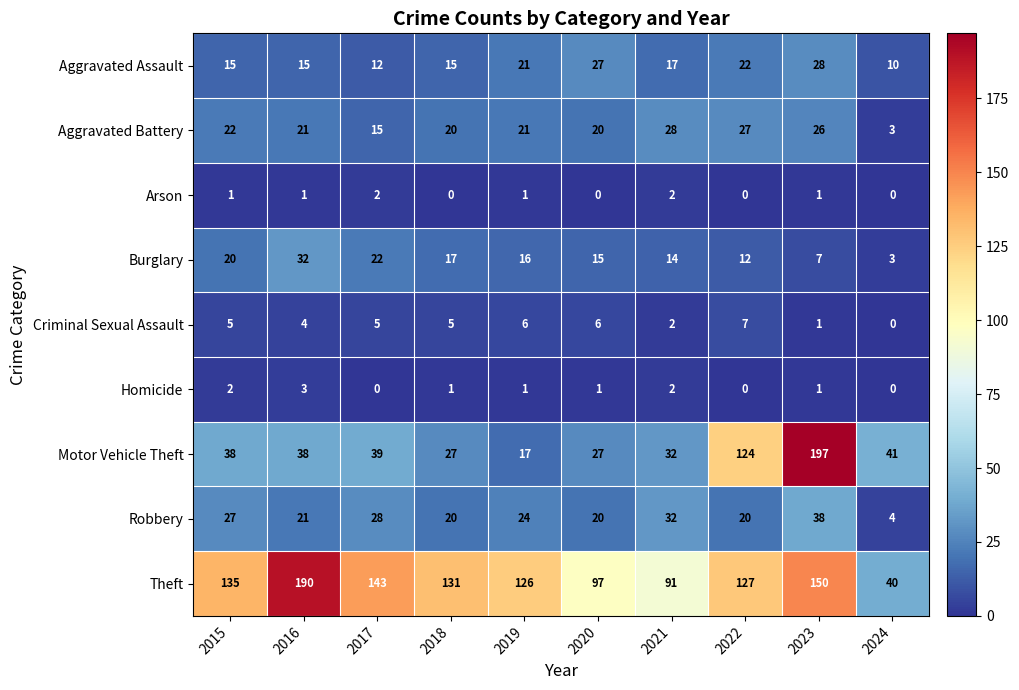

Rank the series at 2017 from highest to lowest value.

Theft, Motor Vehicle Theft, Robbery, Burglary, Aggravated Battery, Aggravated Assault, Criminal Sexual Assault, Arson, Homicide